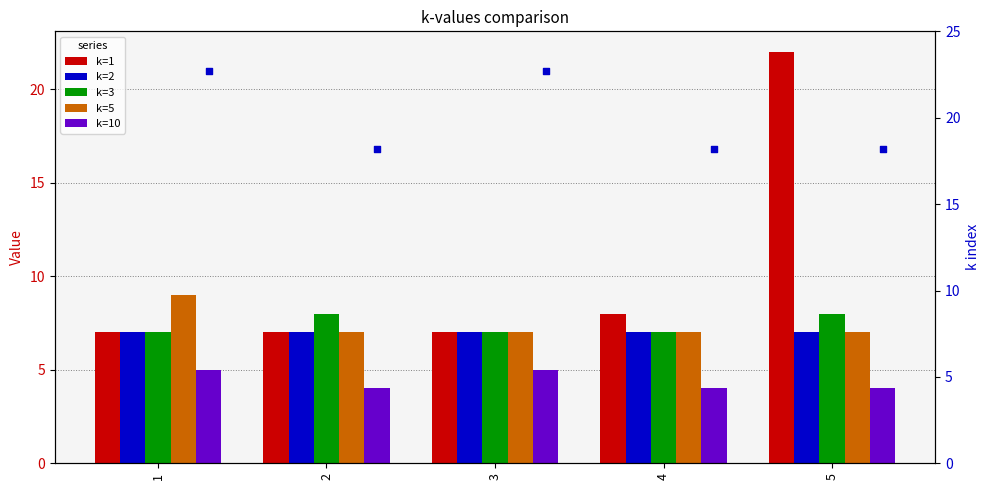

Which series has the largest total across all categories?

k=1